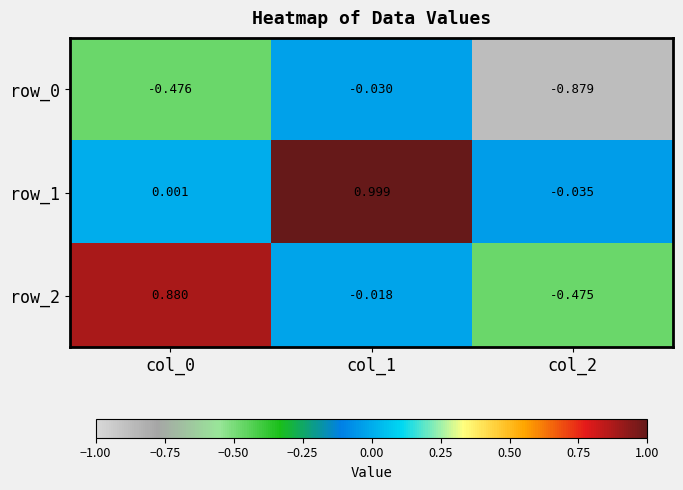

Is the value of row_2 at col_0 greater than the value of row_0 at col_1?

Yes